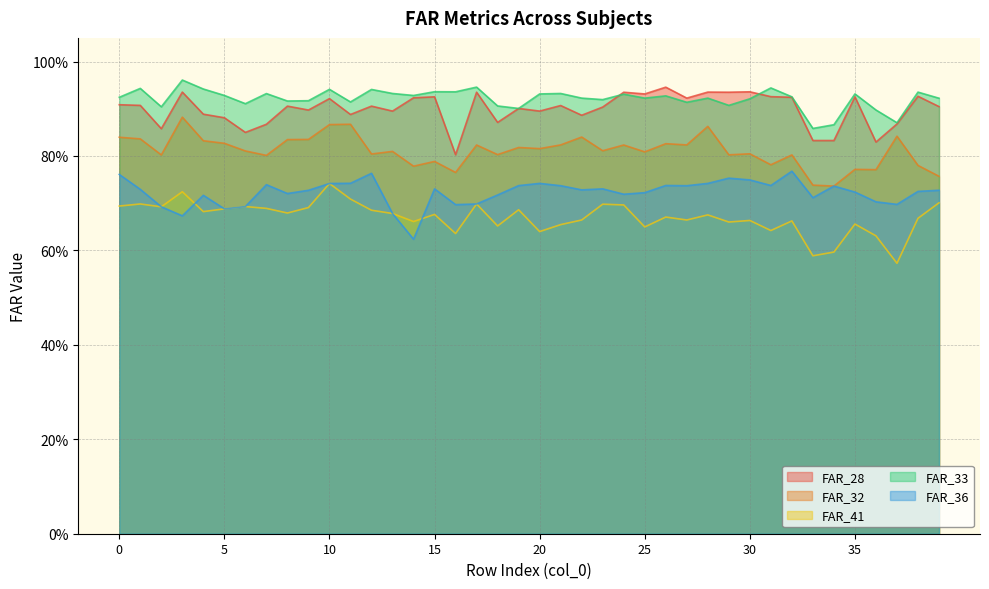

Which series has the largest total across all categories?

FAR_33